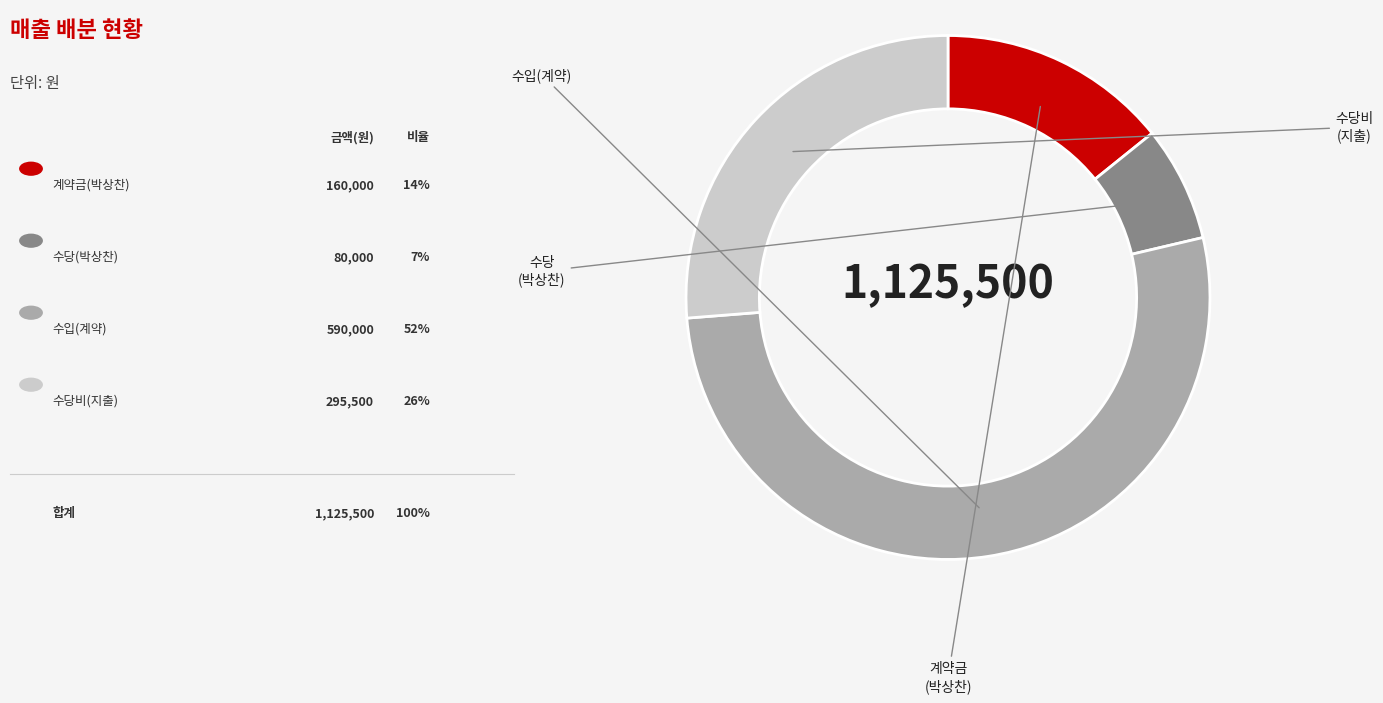

Does any single category account for the majority?

Yes